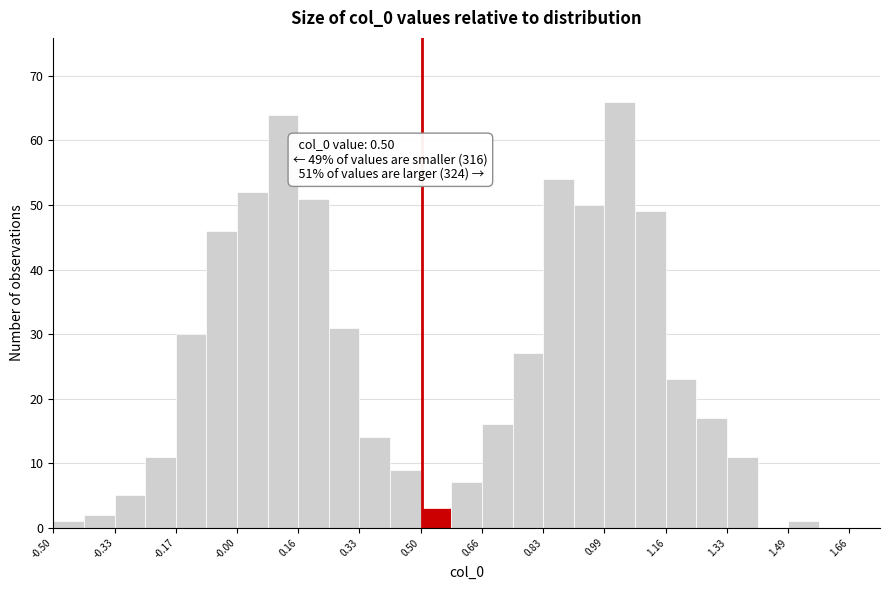

Which range on the x-axis has the tallest bar?

1.00 to 1.08